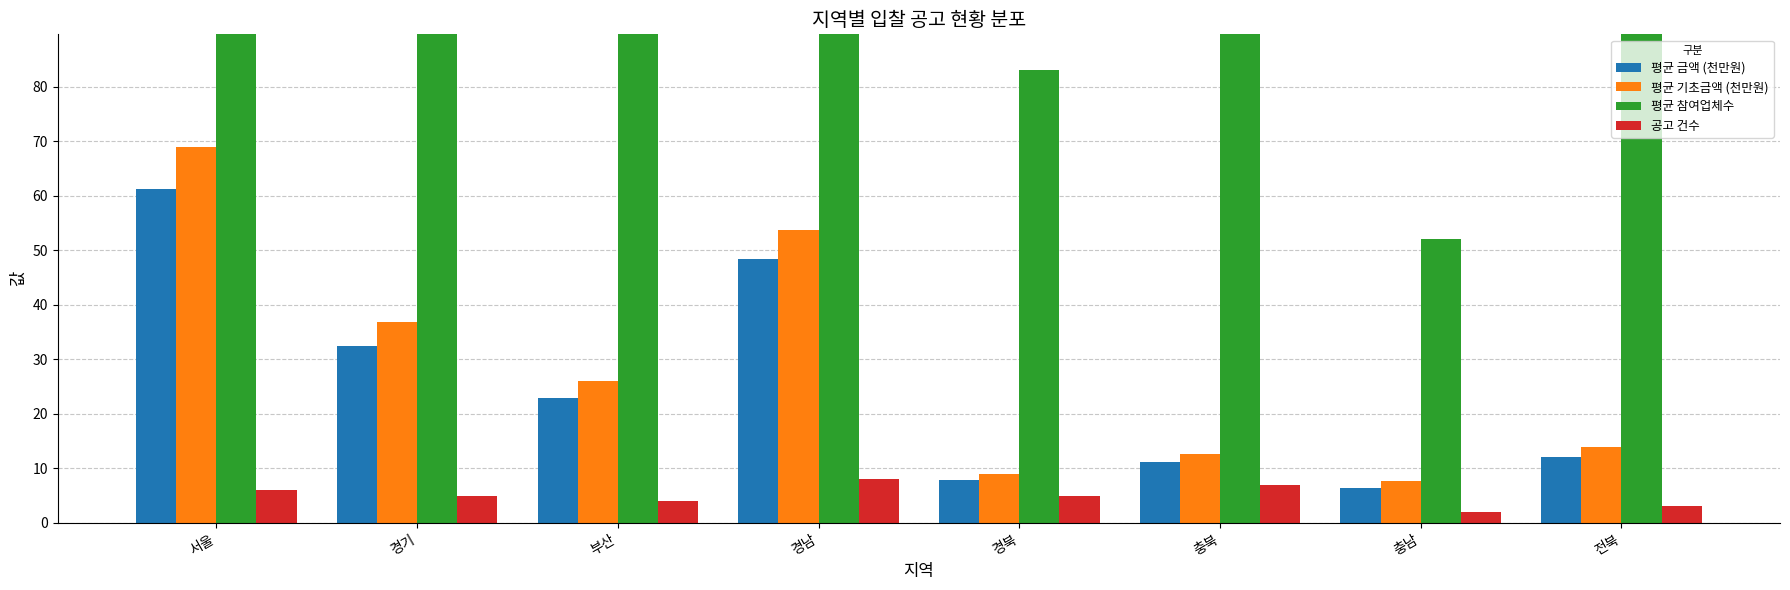

How many distinct data groups are displayed?

4